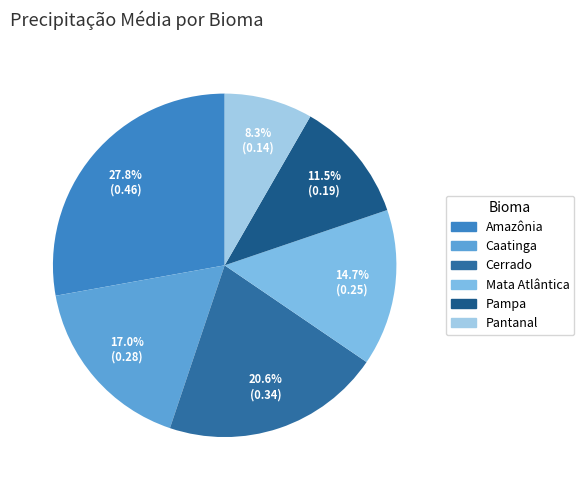

Which category has the smallest portion of the pie?

Pantanal